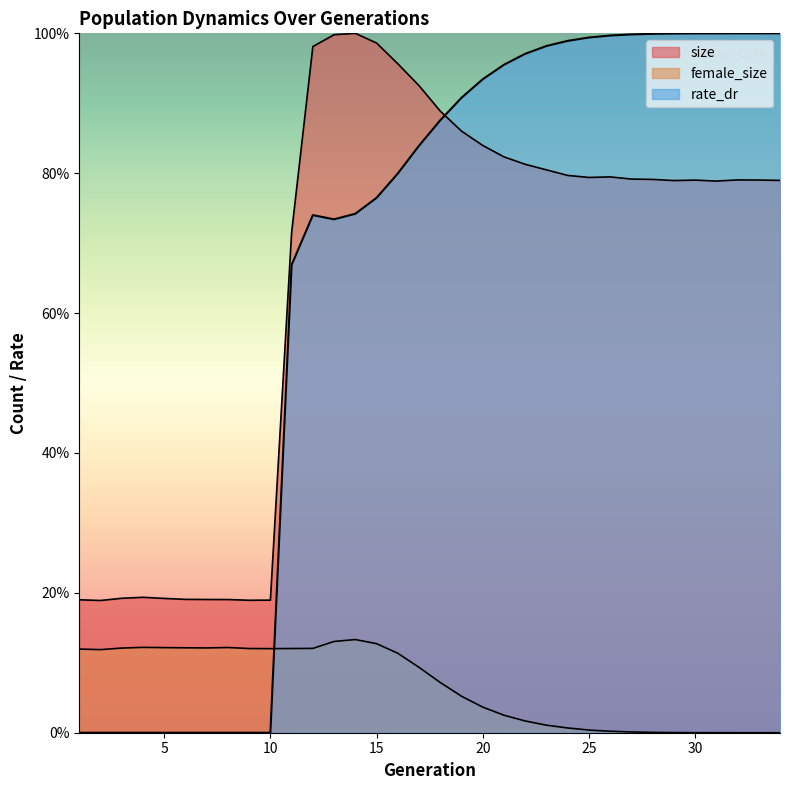

What is the sum of the female_size values at 5 and 15?

0.2